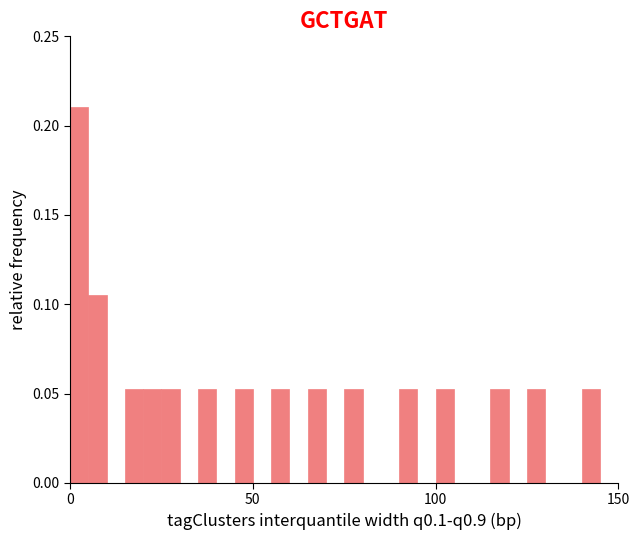

Read against the x-axis, roughly where is the centre of the tallest bar?

5